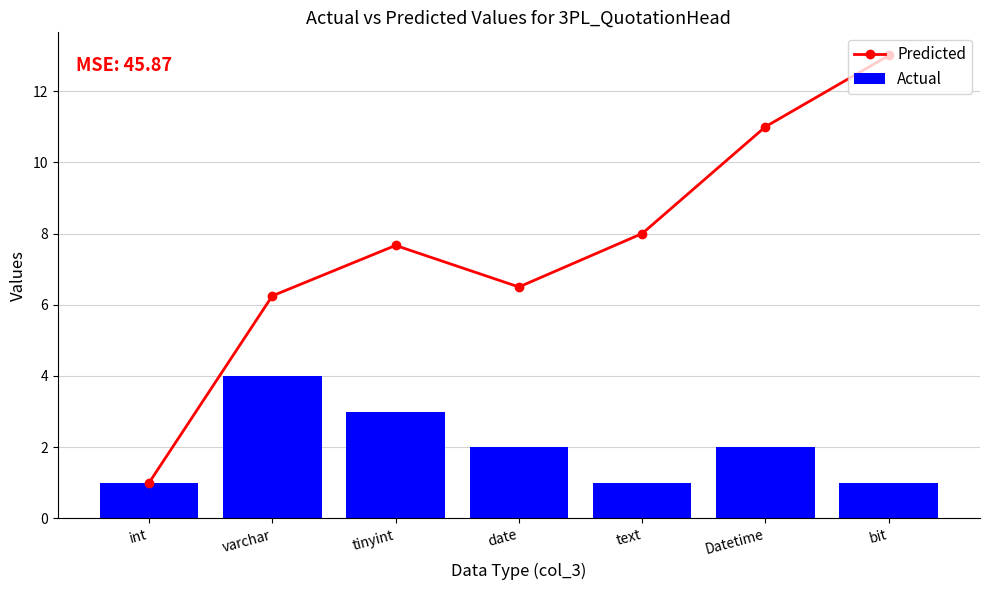

Rank the series by their maximum value, from lowest to highest.

Actual, Predicted